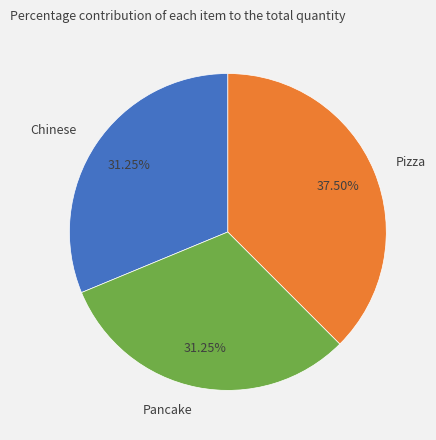

To the nearest percent, what is the average slice percentage?

33%